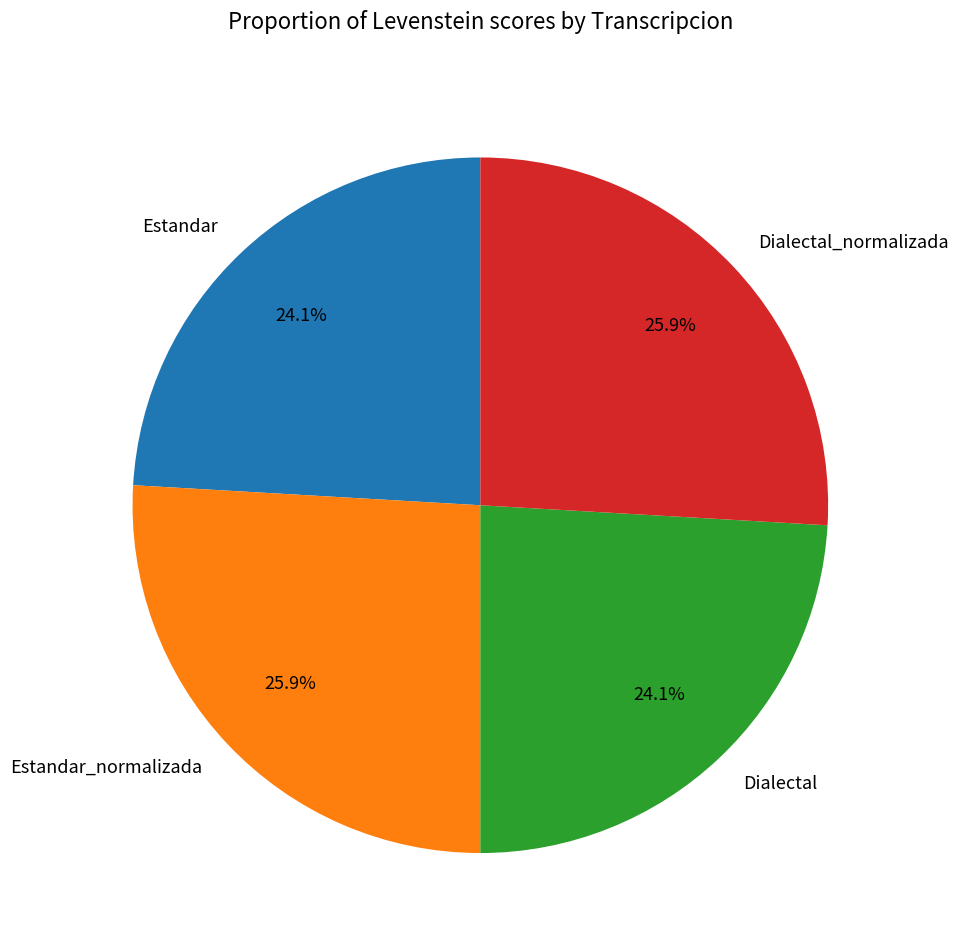

Is there any slice that represents more than half of the pie?

No